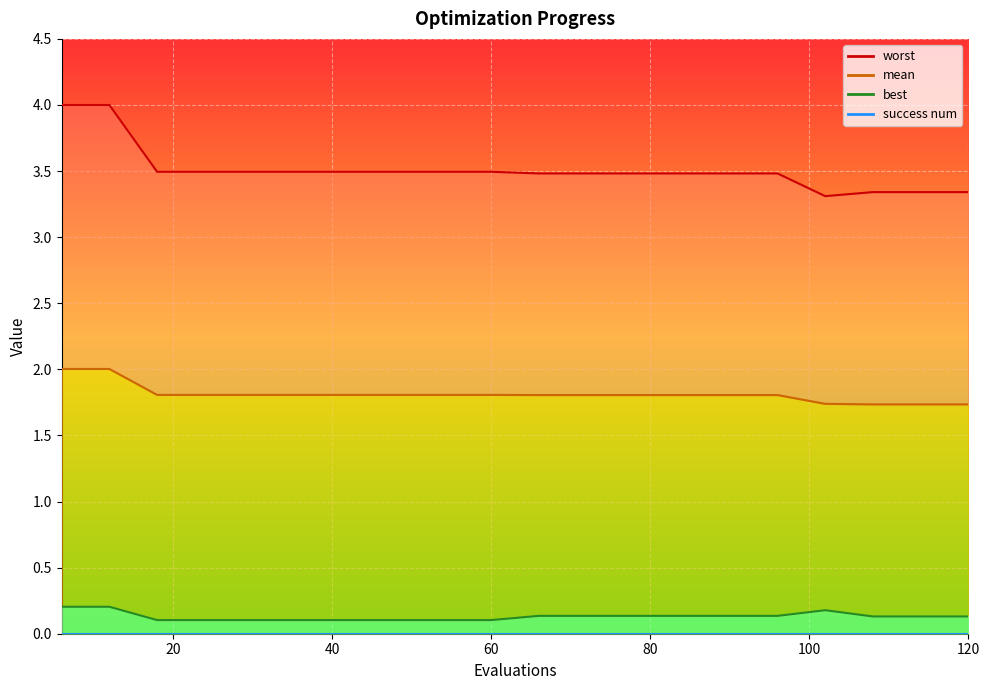

What are all the series names shown in the legend?

worst, mean, best, success num